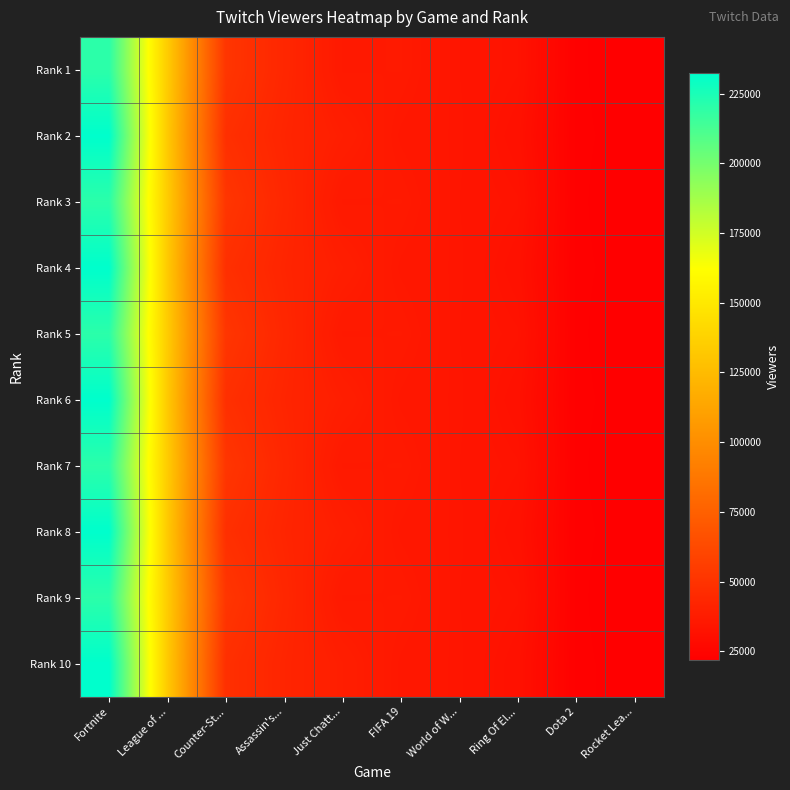

At World of W..., list the series in order from smallest to largest.

Rank 1, Rank 3, Rank 5, Rank 7, Rank 9, Rank 2, Rank 4, Rank 6, Rank 8, Rank 10